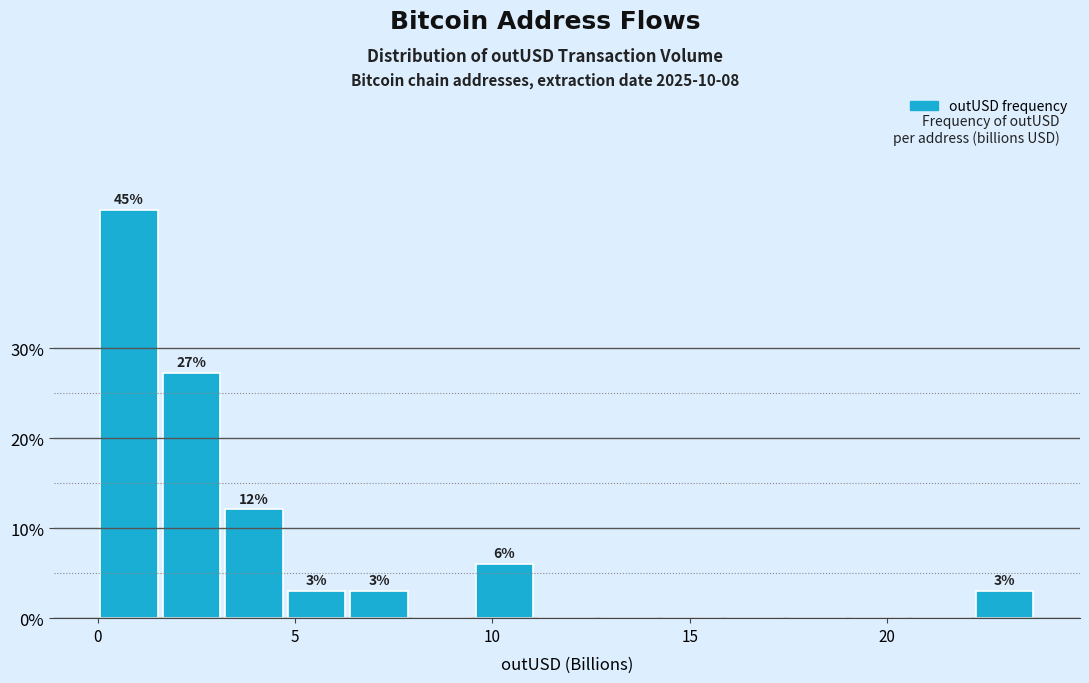

Around what value on the x-axis is the tallest bar? Give the approximate position of its centre, as read against the axis.

1.0